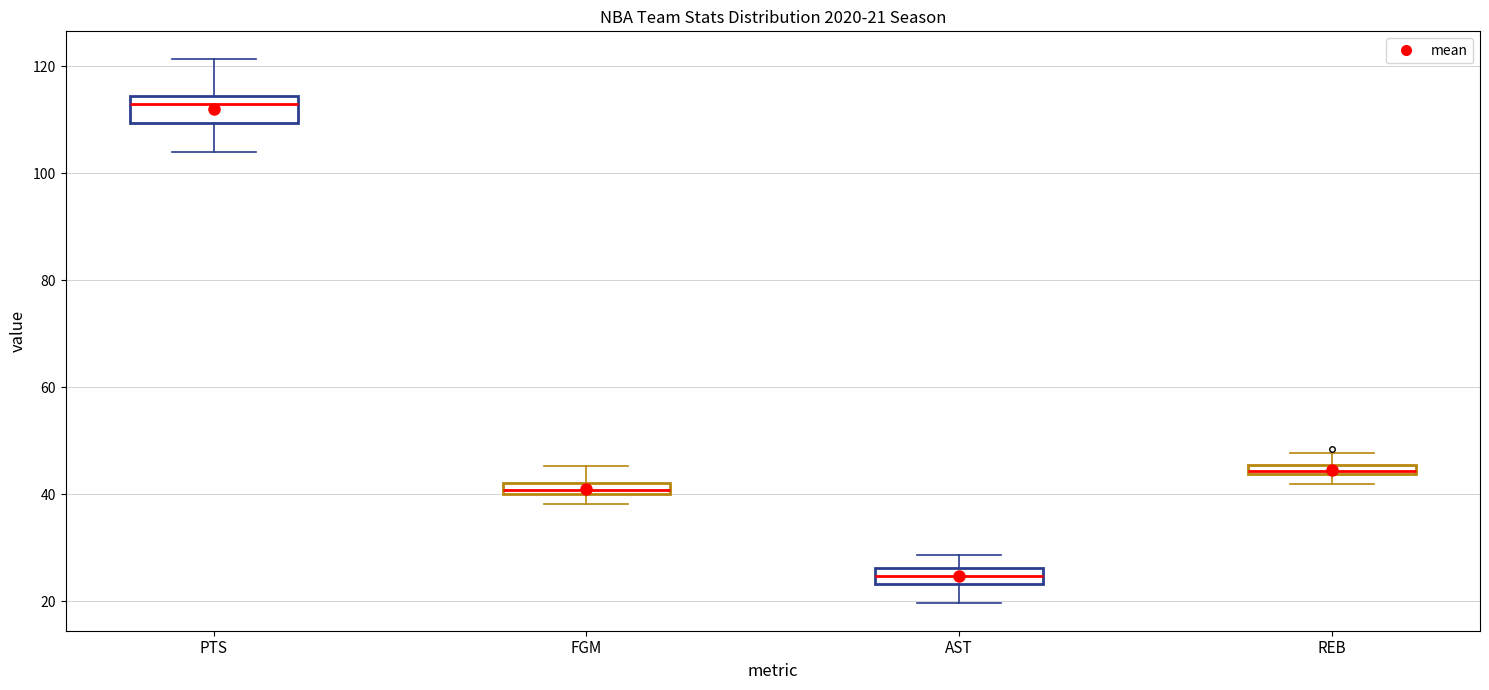

Comparing the boxes themselves (not the whiskers), which one is the tallest?

PTS